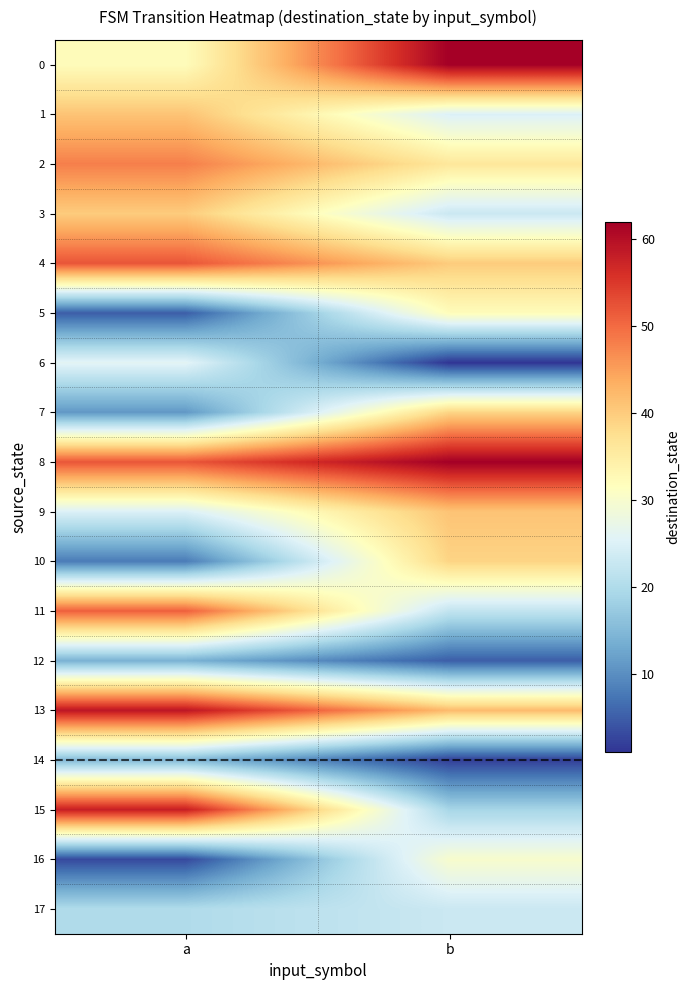

Reading left to right, what are all the values shown in this chart?

0: a=32	b=62
1: a=41	b=25
2: a=48	b=36
3: a=40	b=23
4: a=52	b=40
5: a=5	b=32
6: a=26	b=1
7: a=11	b=39
8: a=52	b=62
9: a=25	b=41
10: a=8	b=39
11: a=51	b=22
12: a=14	b=5
13: a=59	b=42
14: a=15	b=2
15: a=58	b=19
16: a=3	b=30
17: a=20	b=23